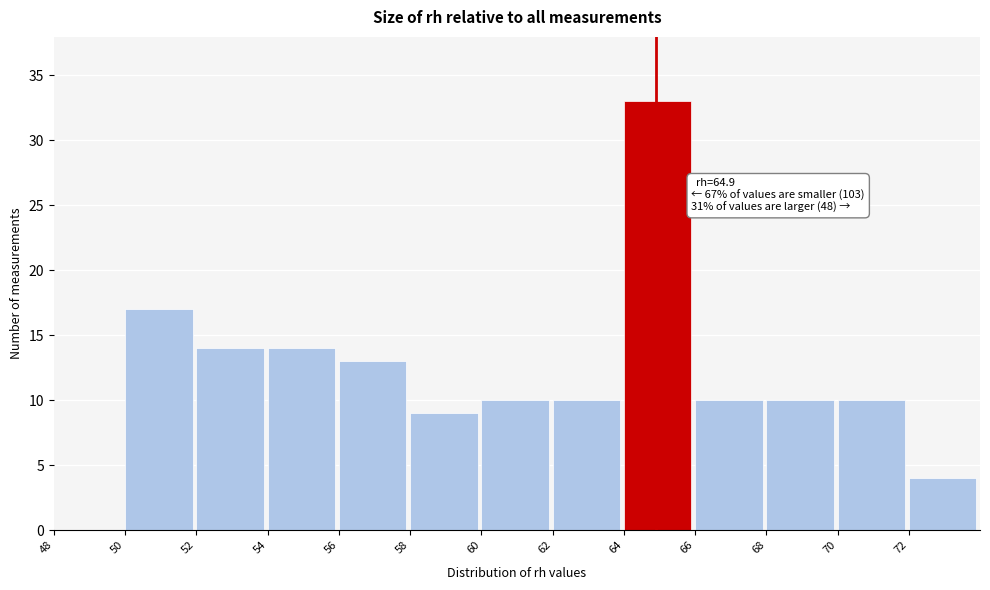

Over which range of the x-axis is the bar tallest?

64 to 66